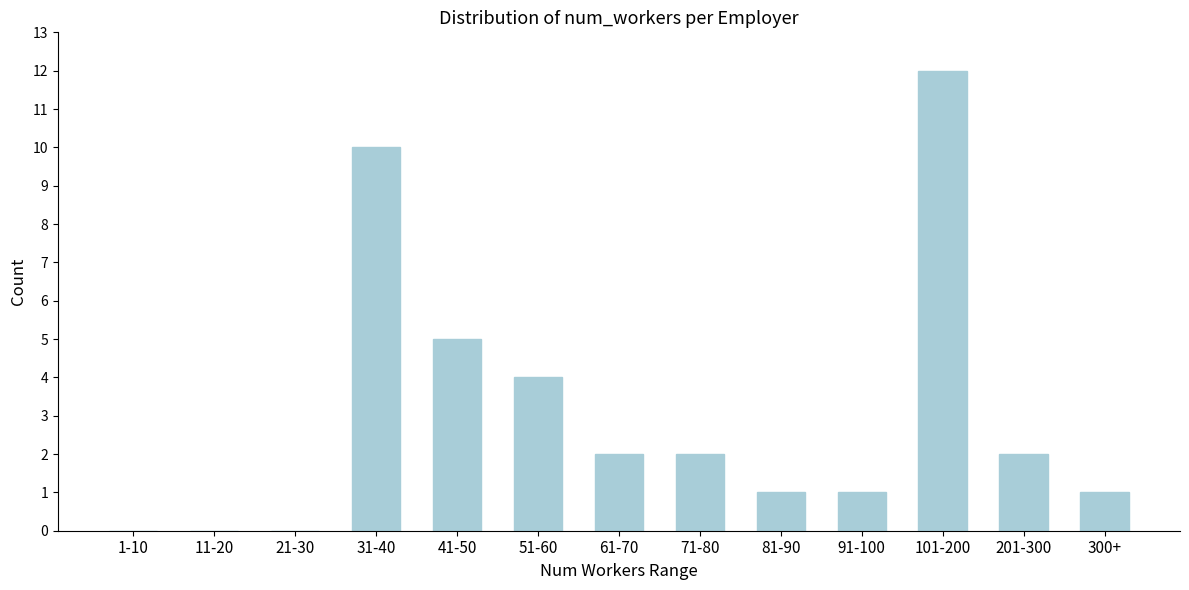

Reading left to right, transcribe all the data shown in this chart.

1-10=0	11-20=0	21-30=0	31-40=10	41-50=5	51-60=4	61-70=2	71-80=2	81-90=1	91-100=1	101-200=12	201-300=2	300+=1